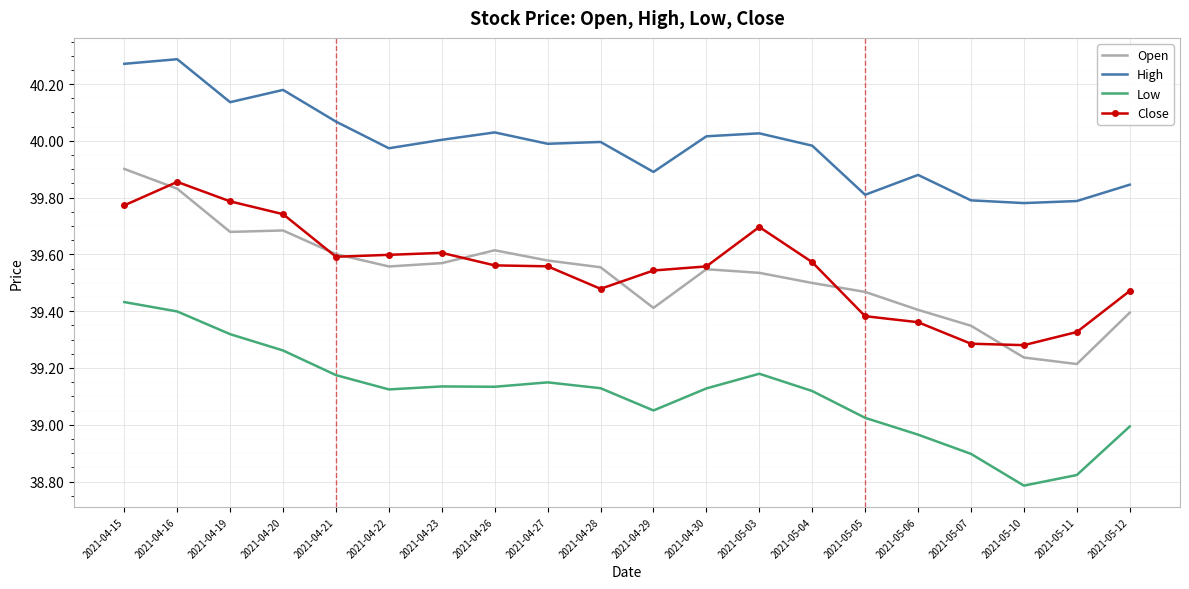

At which category does High reach its first local peak?

2021-04-16